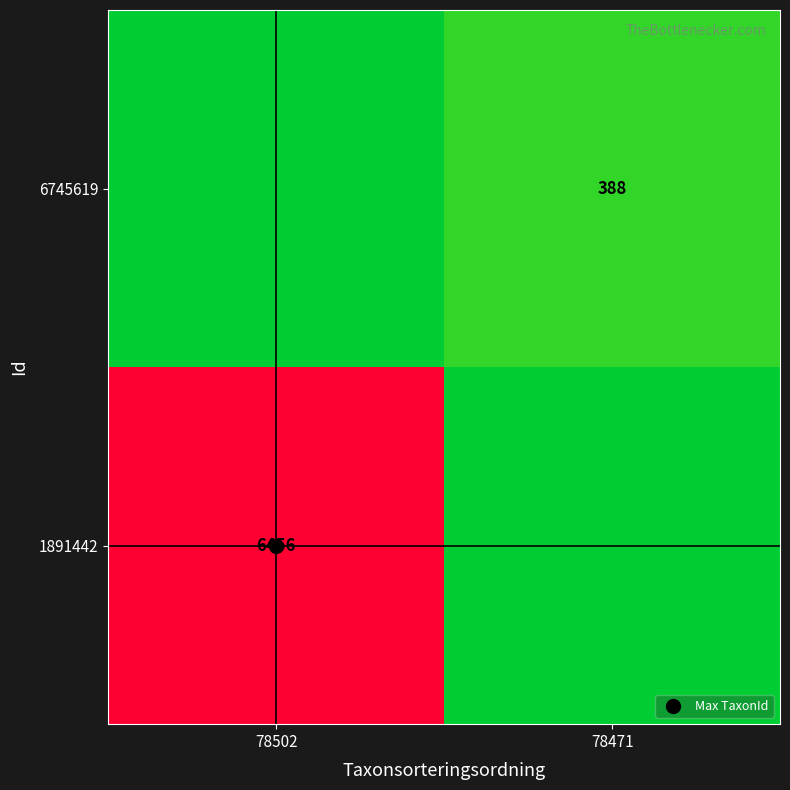

List the series in order of their overall mean, lowest first.

6745619, 1891442